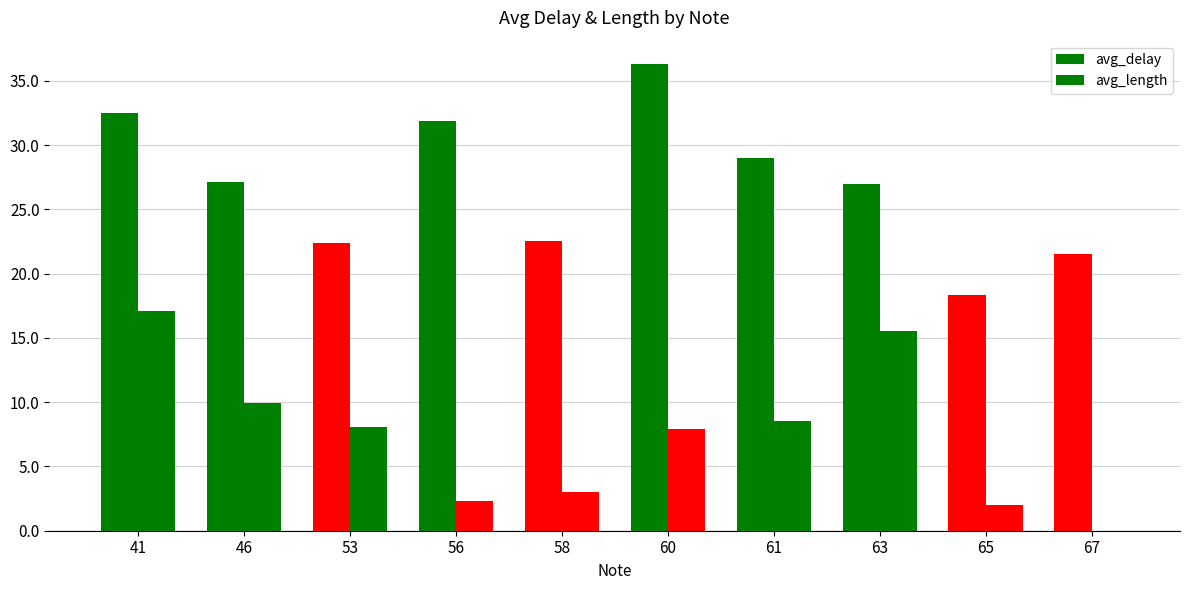

Which has a higher value, 41 or 65?

41